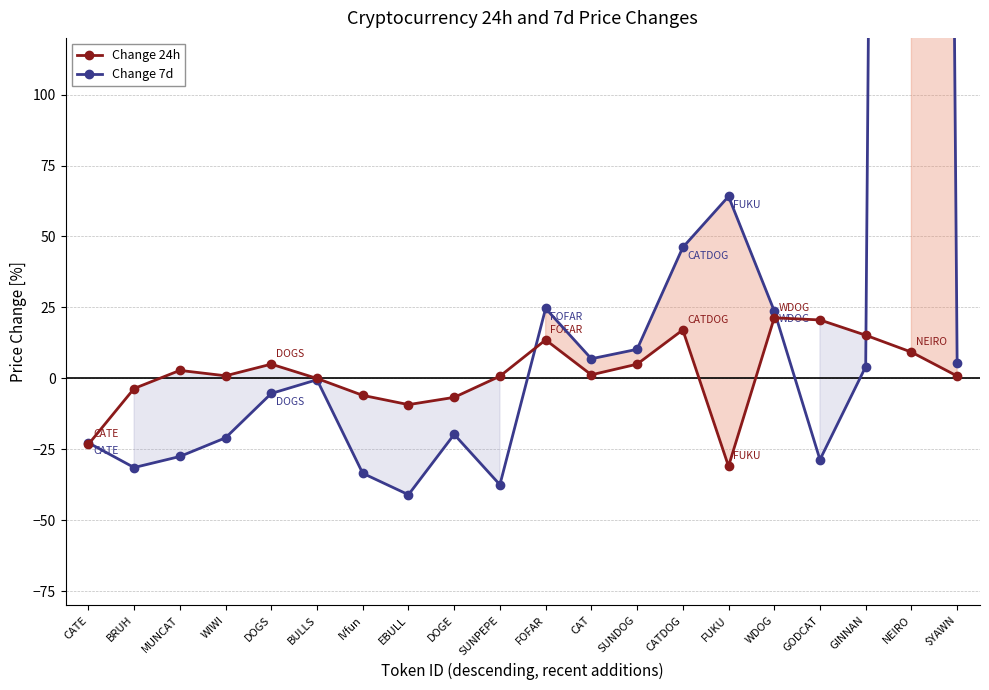

The value of Change 24h at BRUH is -3.6. True or false?

True